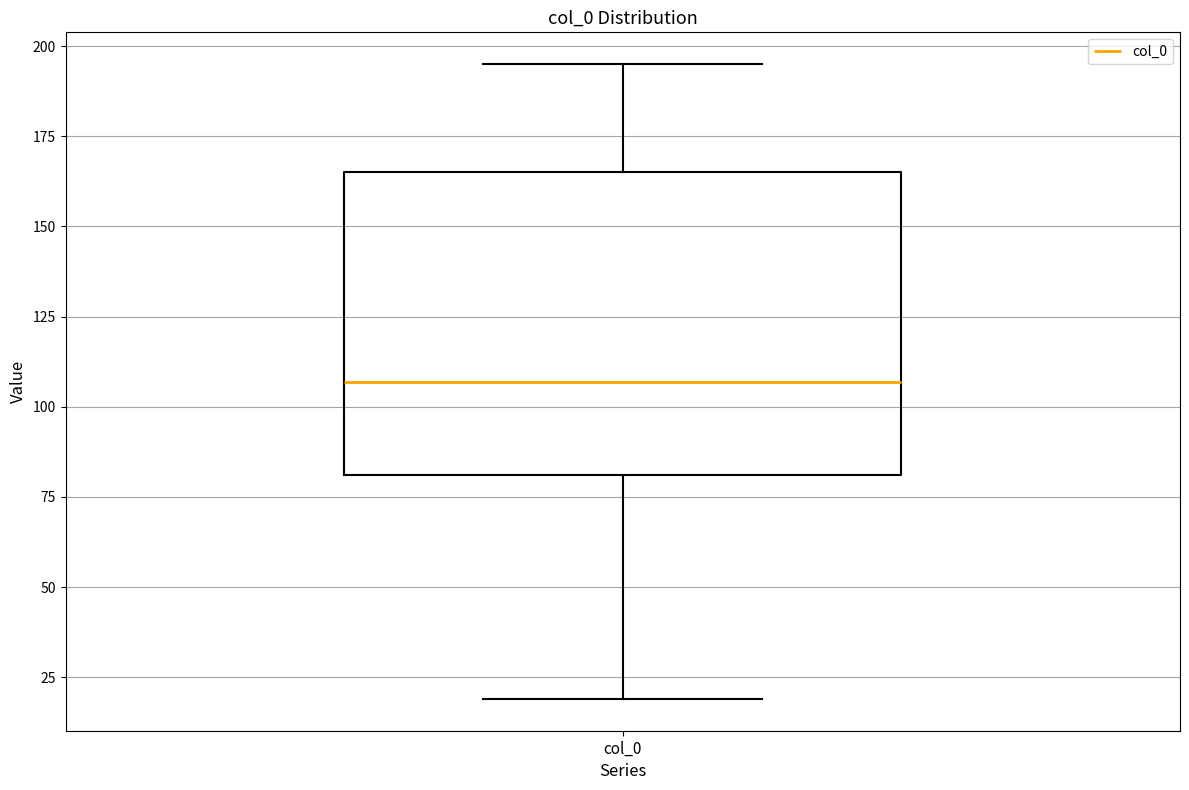

Transcribe this box plot: give where the median line is, the range the box spans, and where the two whiskers end, as read against the y-axis. The values are not printed on the chart, so give them approximately, as read against the axis.

median 105, box 80 to 165, whiskers 20 to 195